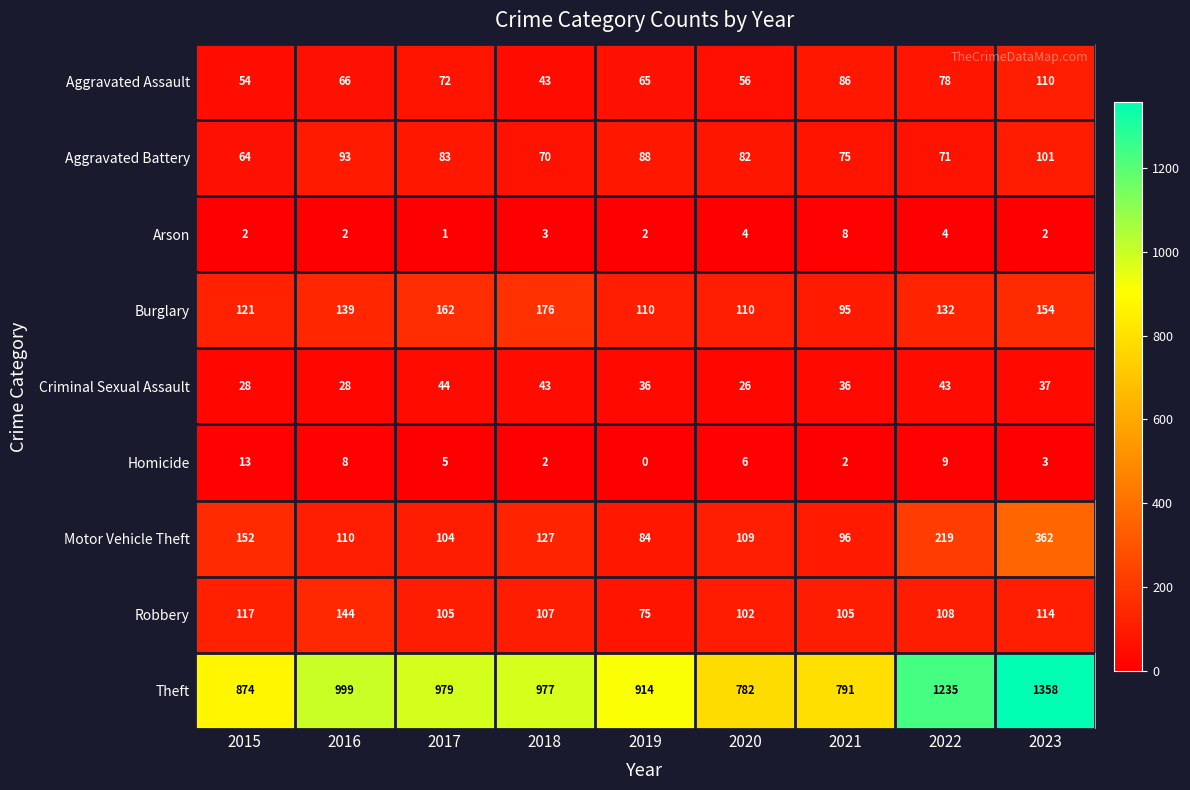

Count the number of categories in the chart.

9